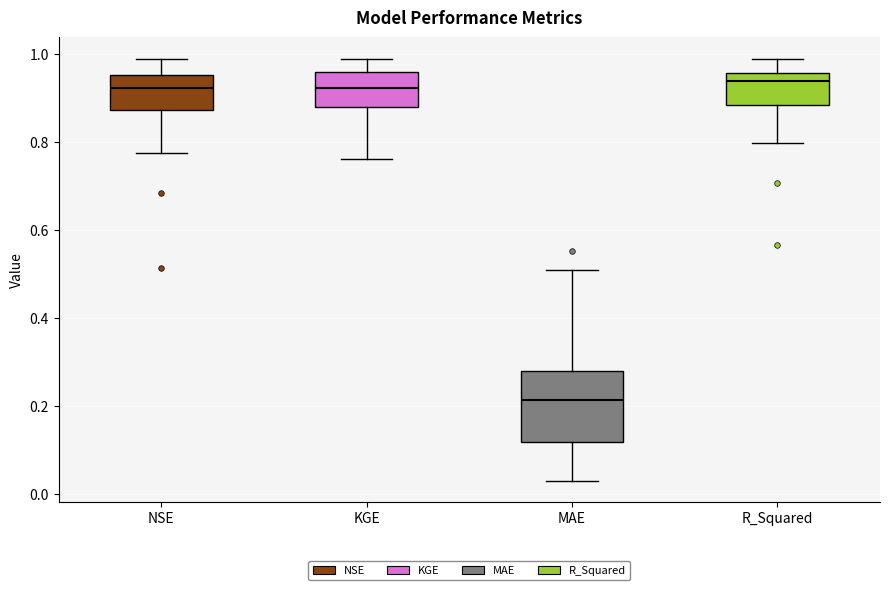

Which box has the lowest median line?

MAE